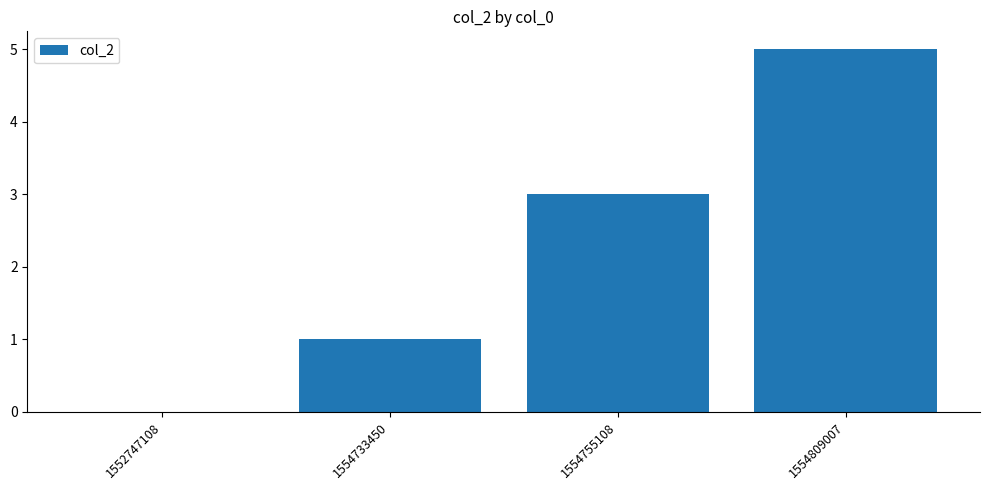

Count the values in the range 1 to 5.

3